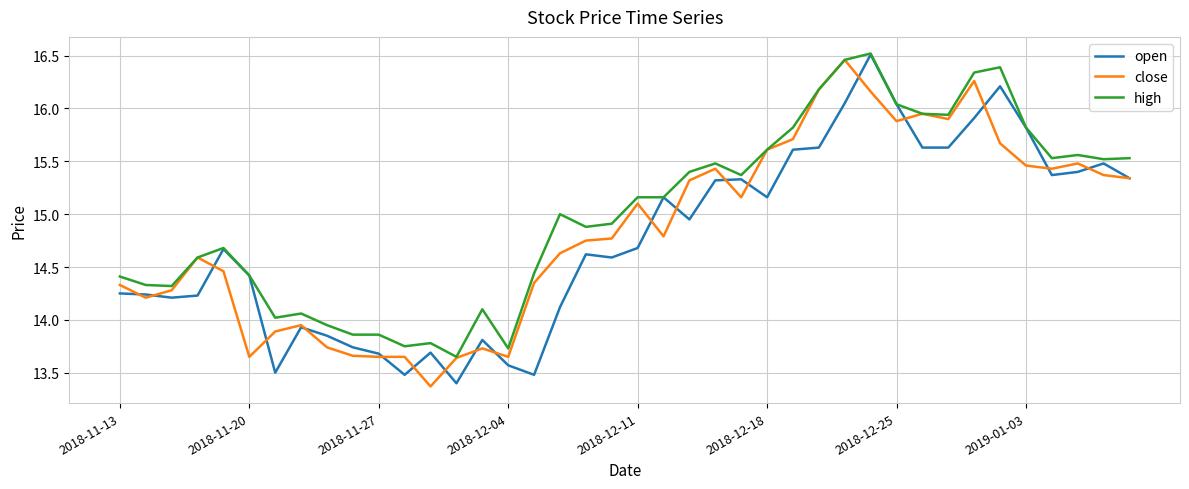

What is the smallest value displayed?

13.4